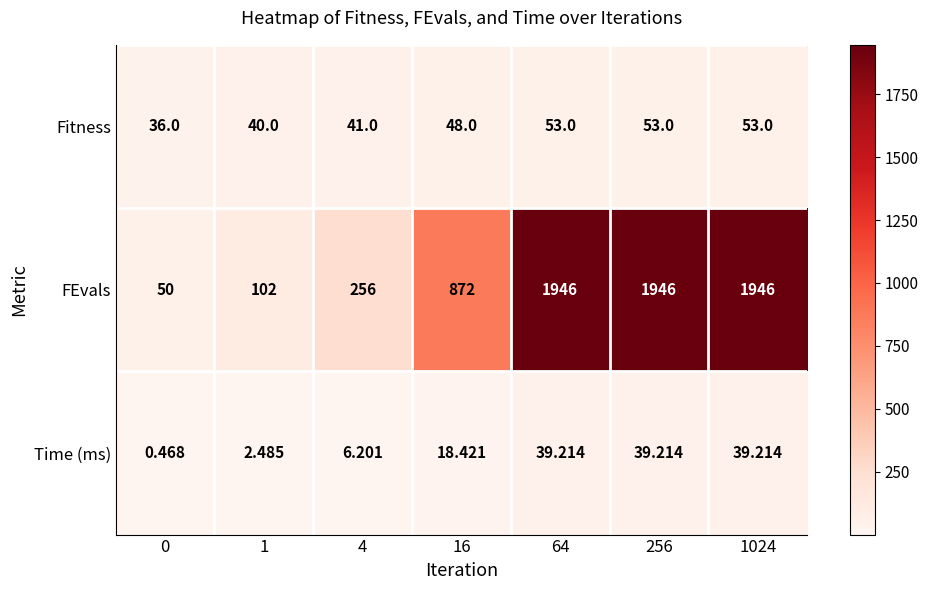

How many distinct data groups are displayed?

3